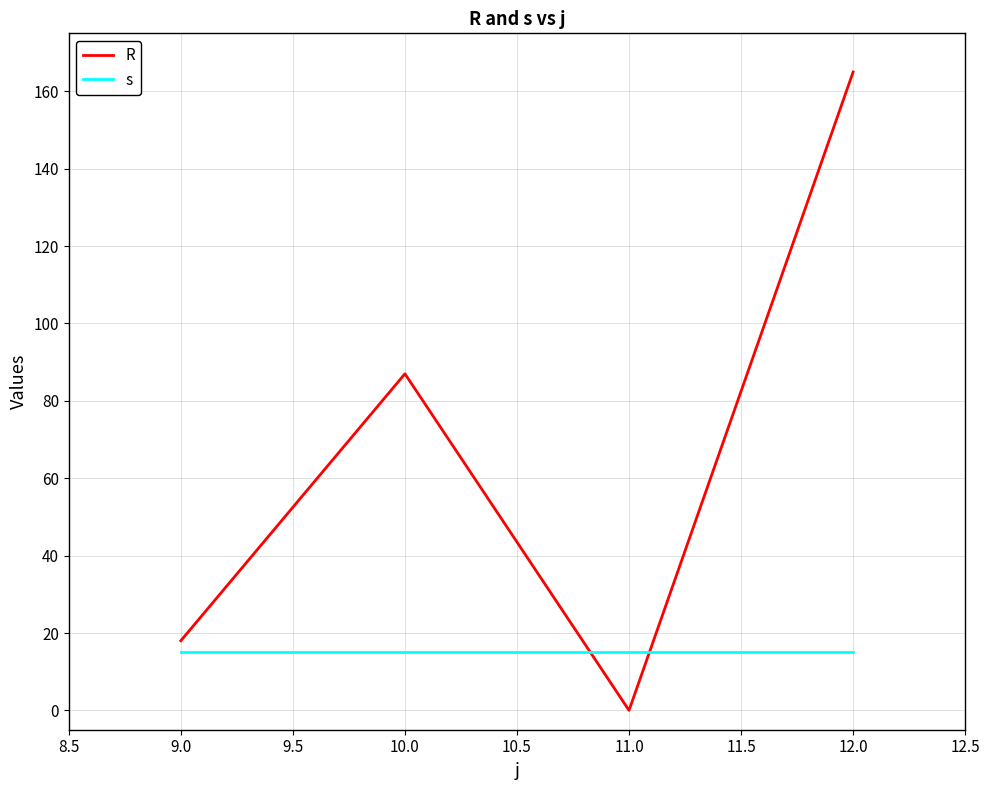

True or false: s has a value of 15 at 9.0.

True